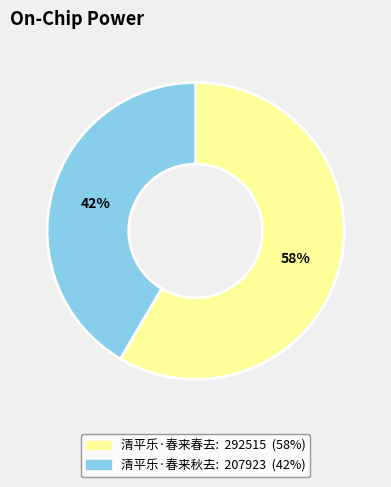

Is there any slice that represents more than half of the pie?

Yes